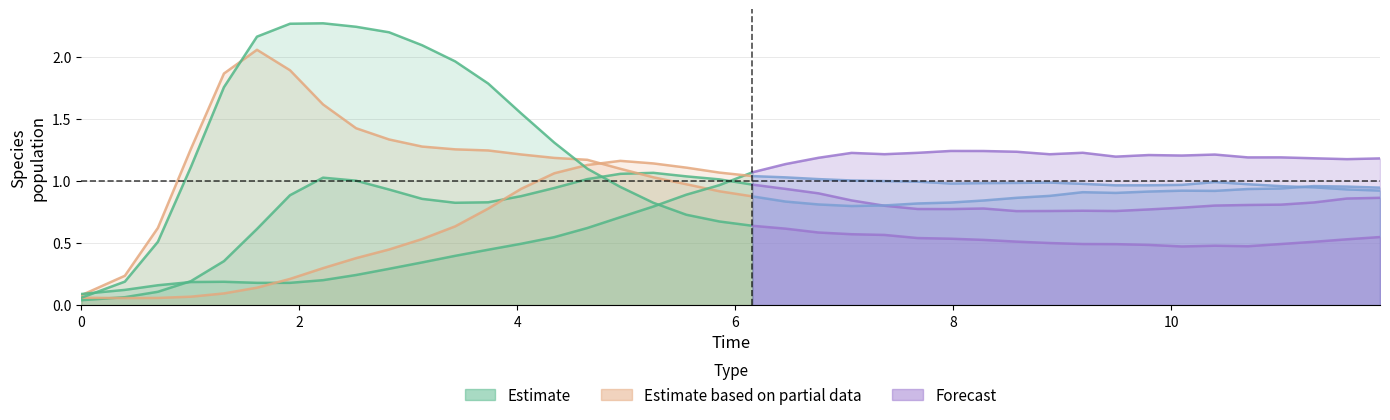

At how many categories does at least one series exceed 0?

40